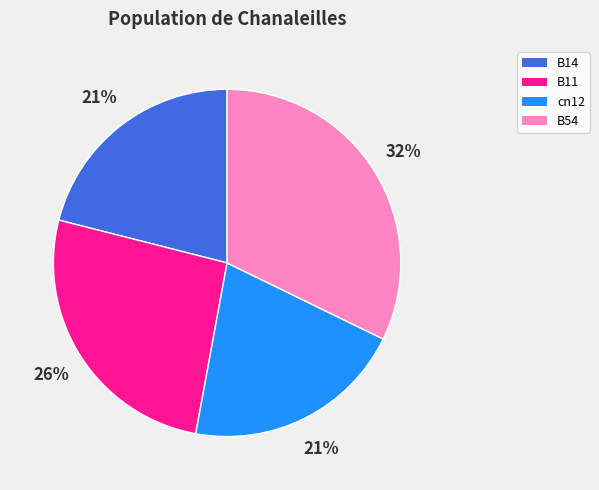

The B11 slice represents 15% of the pie. True or false?

False